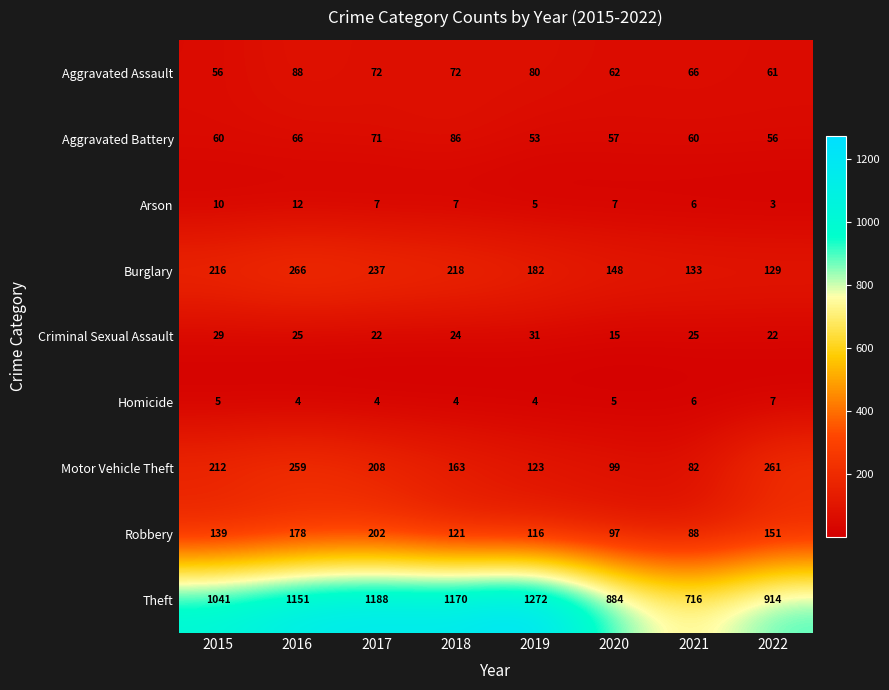

How many Homicide values are between 4 and 6?

7